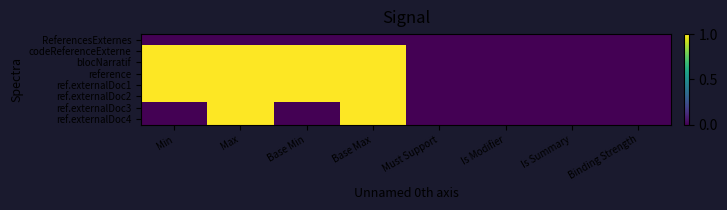

Which series has the largest total across all categories?

codeReferenceExterne